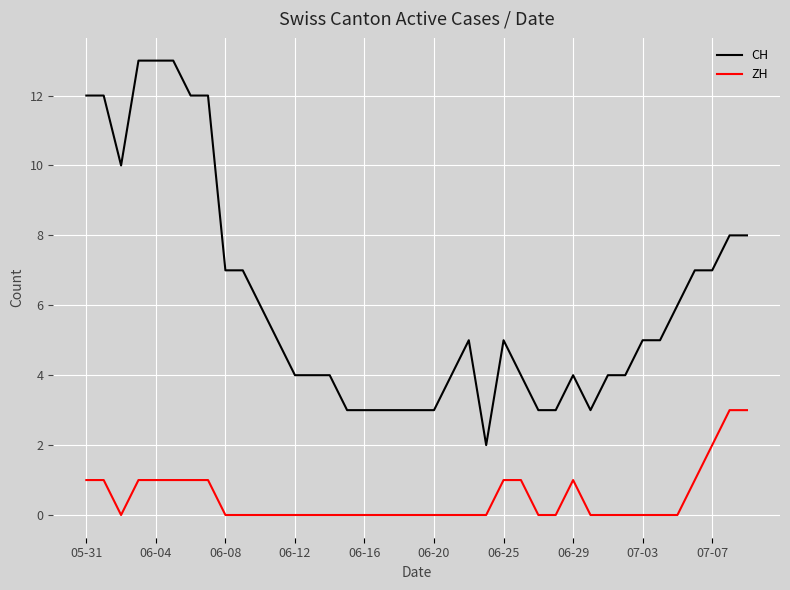

True or false: ZH and CH cross at least once.

False